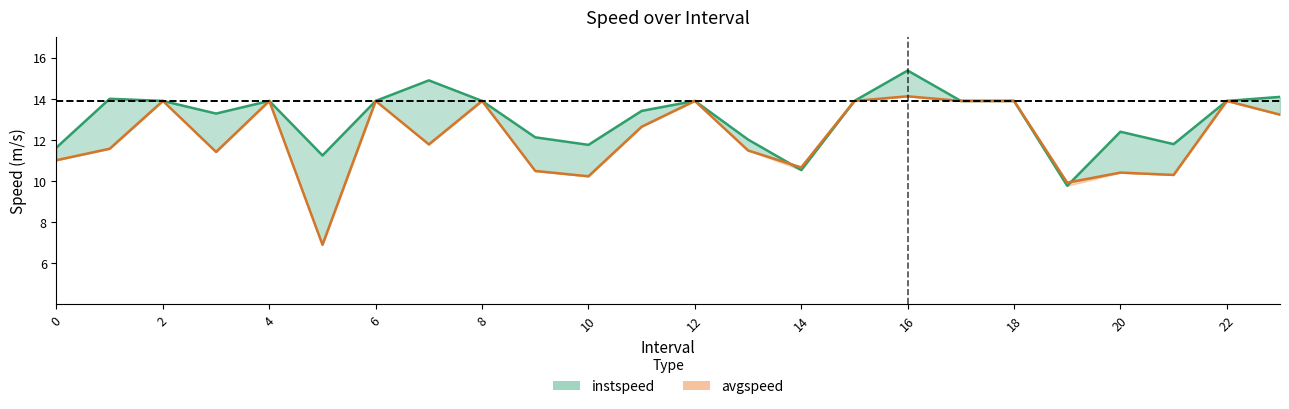

Which has a higher value, 17.0 or 0.0?

17.0